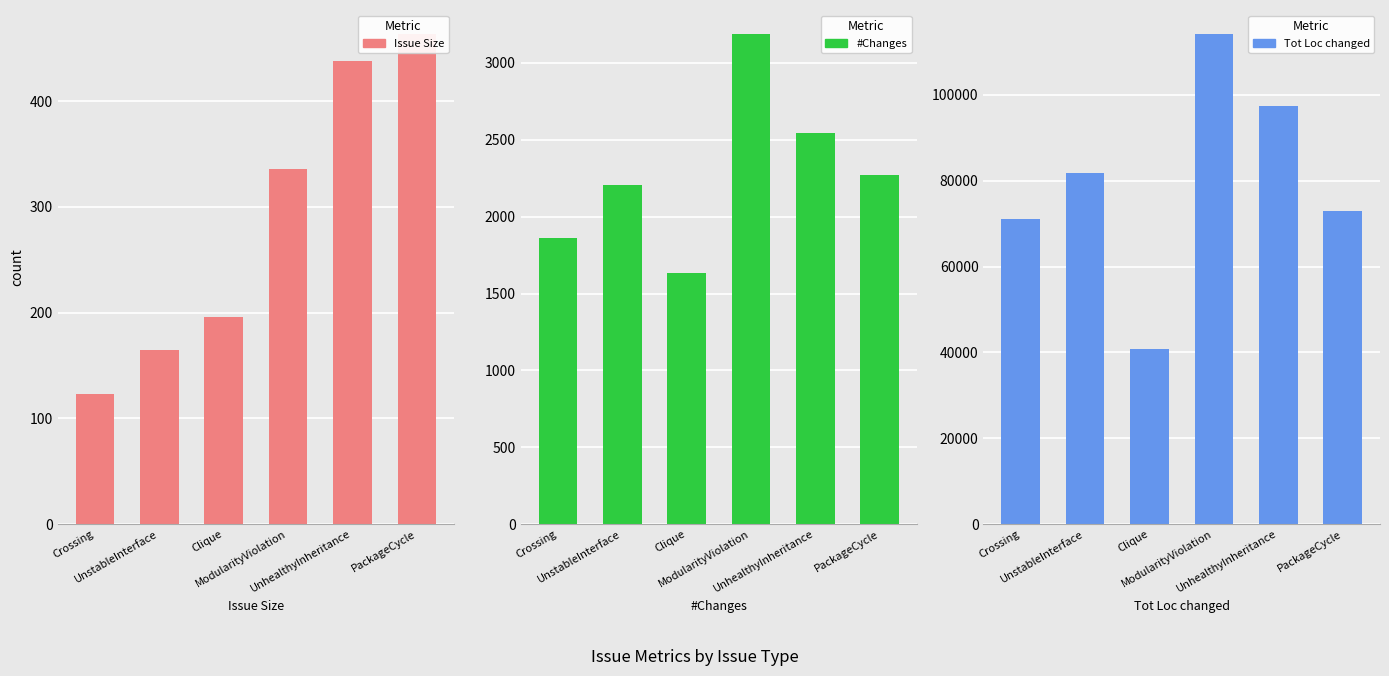

Does the chart contain stacked bars?

No